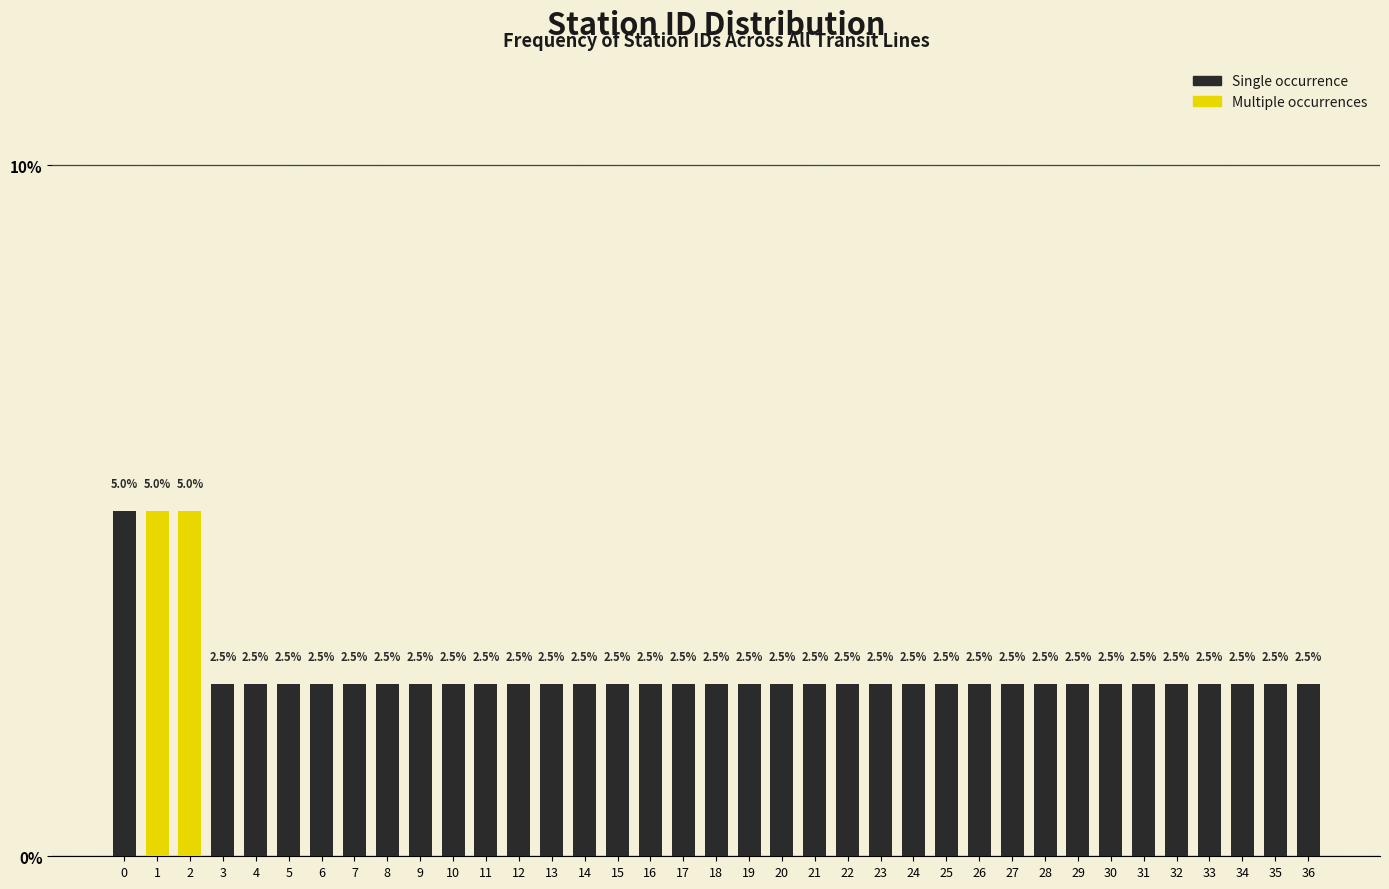

Reading left to right, extract all data points from this chart.

0=5.0	1=5.0	2=5.0	3=2.5	4=2.5	5=2.5	6=2.5	7=2.5	8=2.5	9=2.5	10=2.5	11=2.5	12=2.5	13=2.5	14=2.5	15=2.5	16=2.5	17=2.5	18=2.5	19=2.5	20=2.5	21=2.5	22=2.5	23=2.5	24=2.5	25=2.5	26=2.5	27=2.5	28=2.5	29=2.5	30=2.5	31=2.5	32=2.5	33=2.5	34=2.5	35=2.5	36=2.5